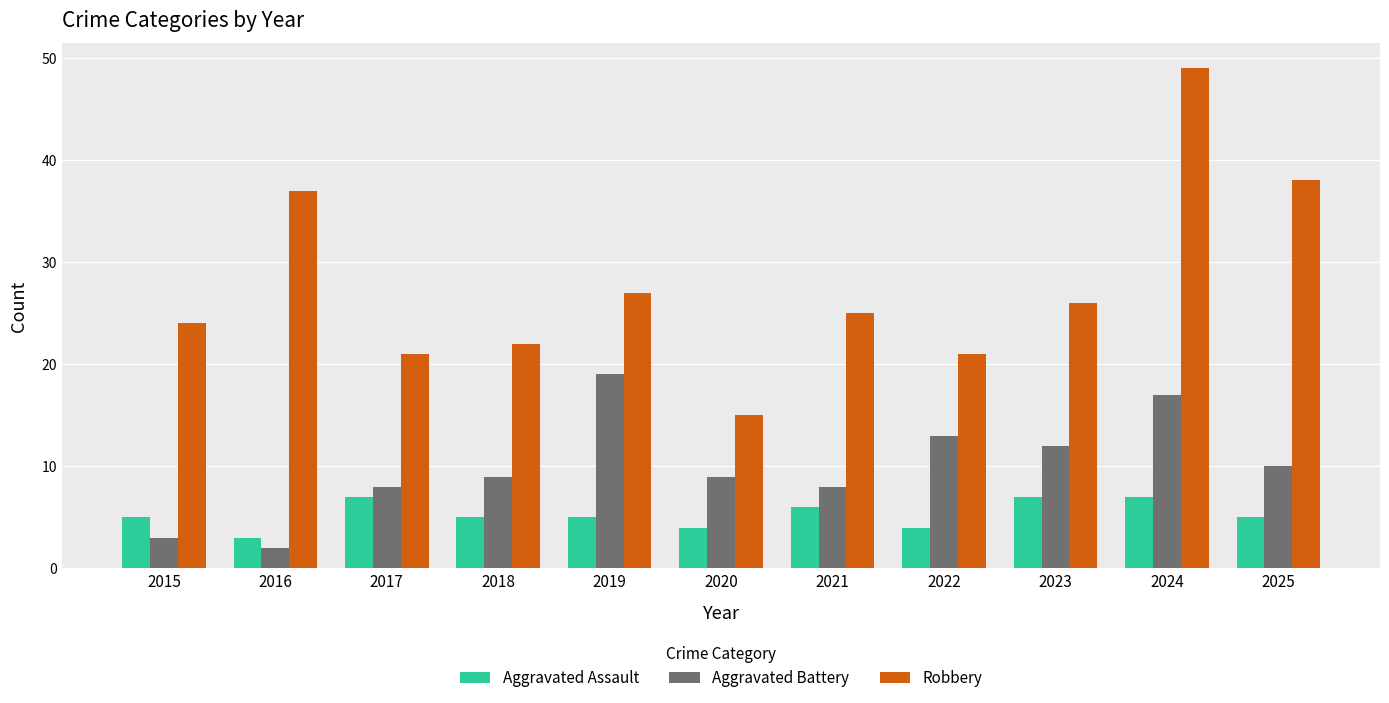

What are all the series names shown in the legend?

Aggravated Assault, Aggravated Battery, Robbery